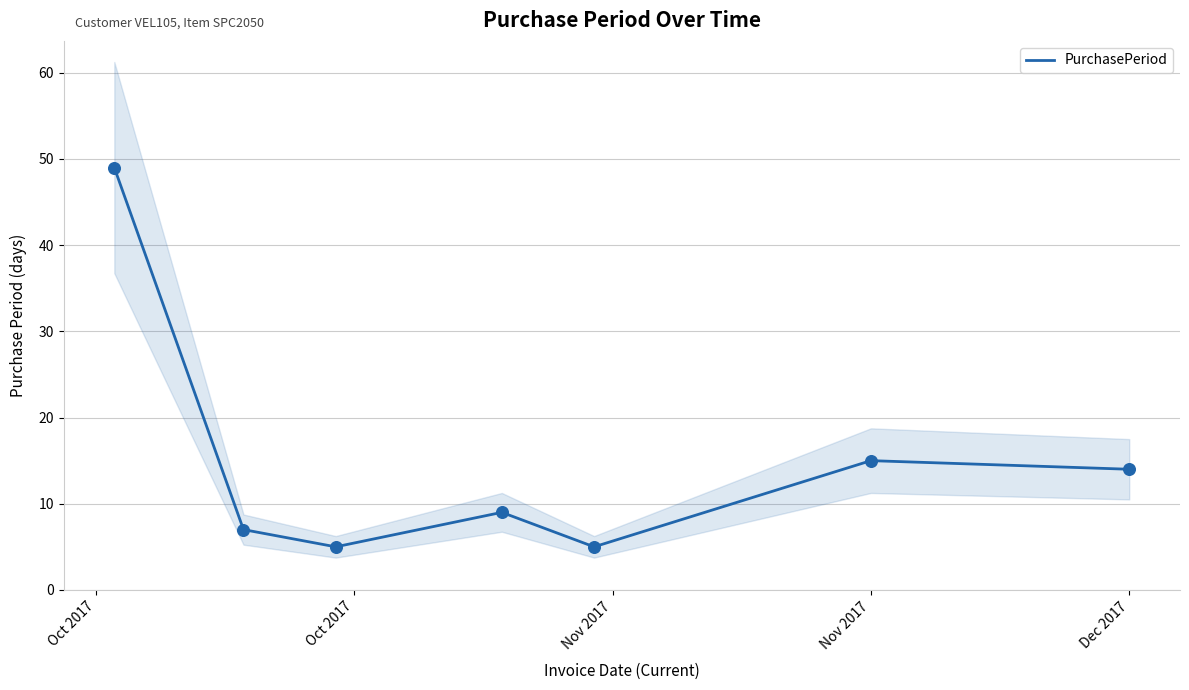

What is the minimum value for PurchasePeriod?

5